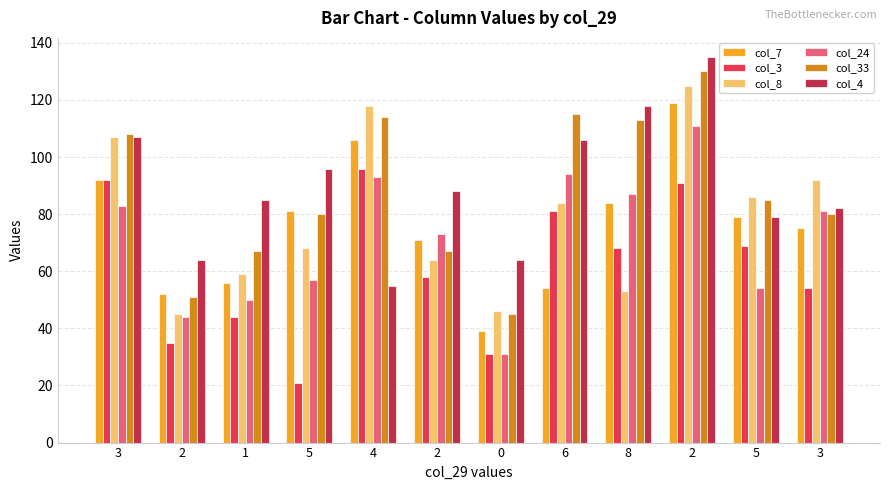

What is the sum of the col_33 values at 3 and 2?

175